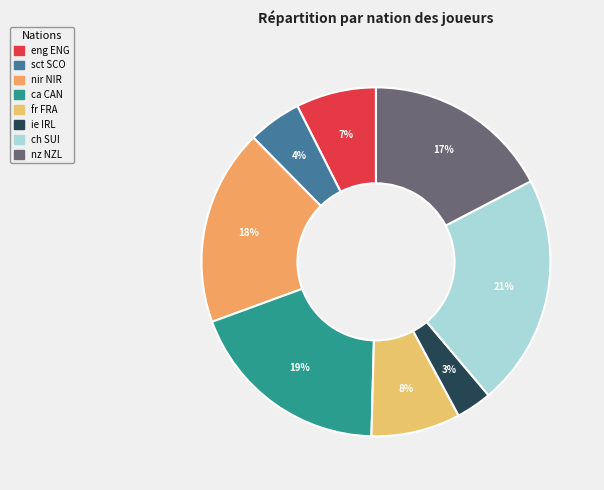

What is the change in value from ca CAN to nz NZL?

-2